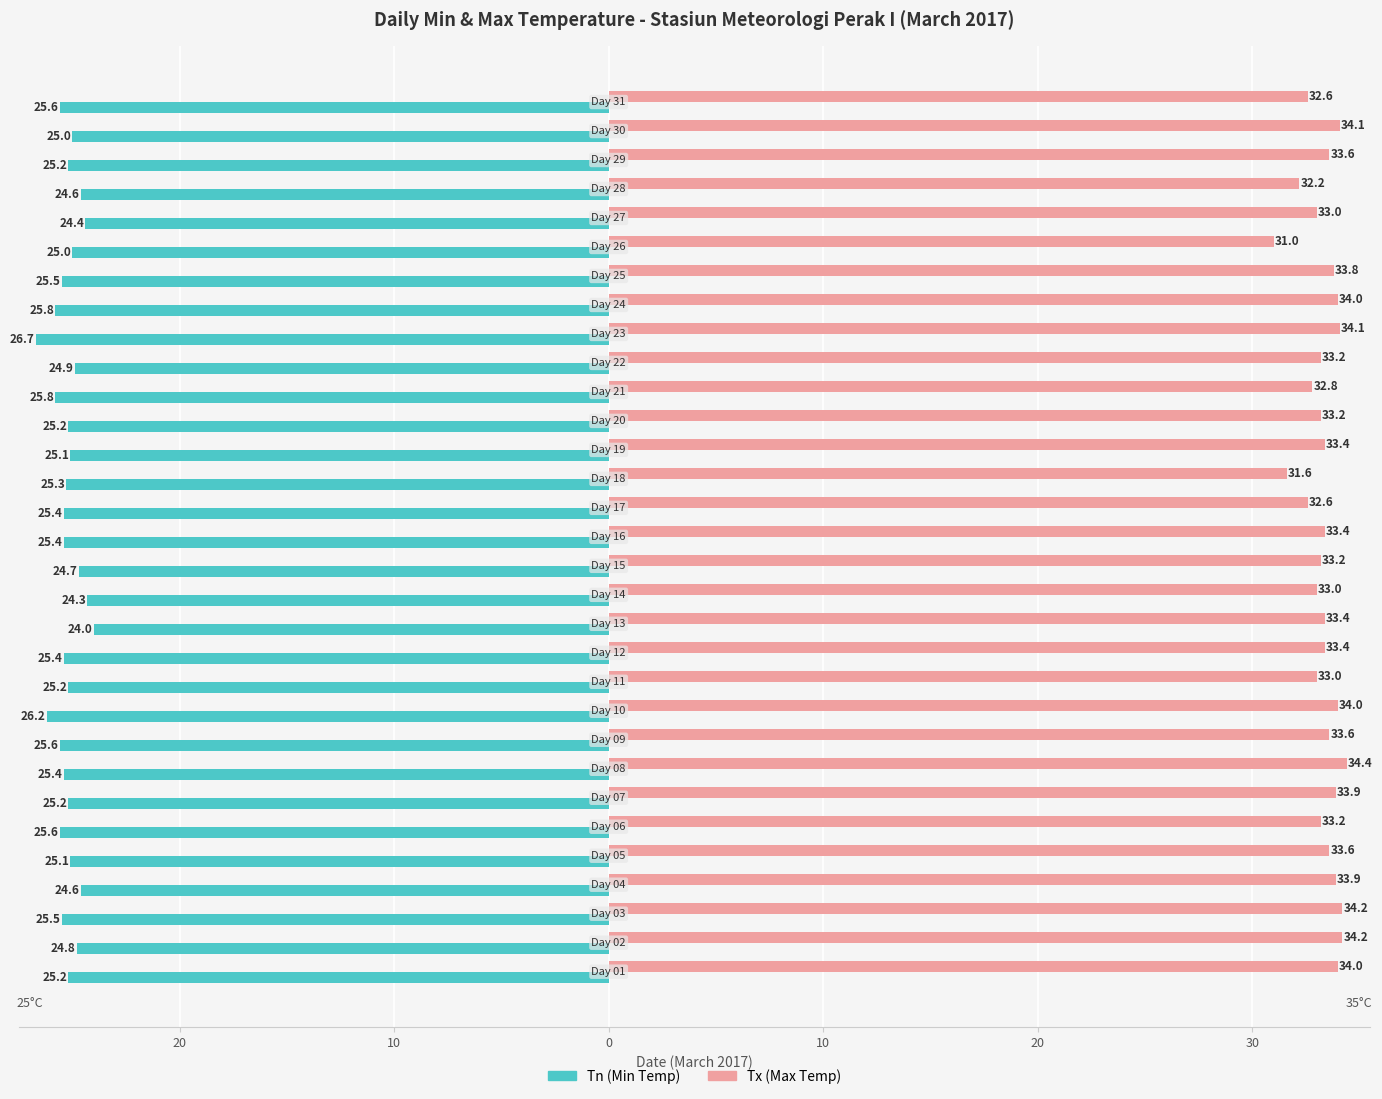

What is the difference between the second highest and minimum values in the Tx (Max Temp) series?

3.2